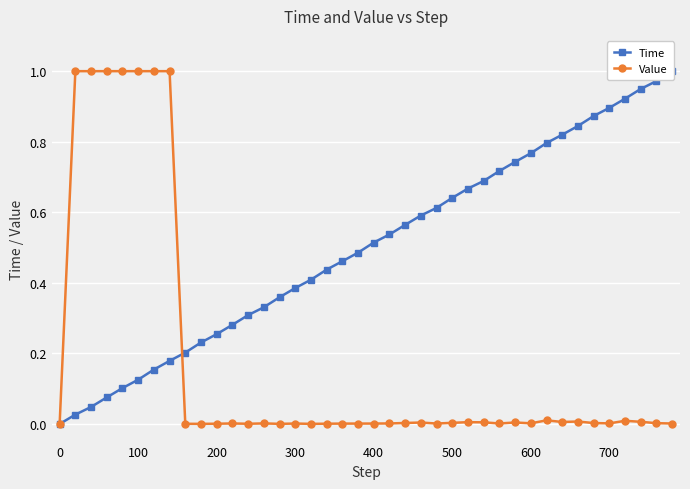

What is the highest value of the Value series?

1.0